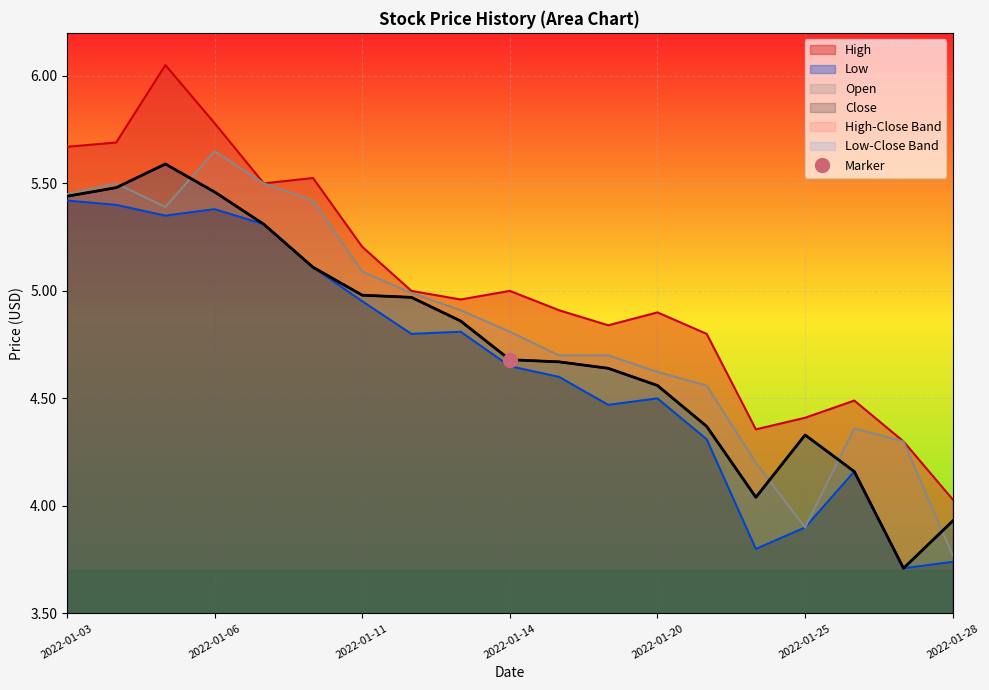

Rank the series by their maximum value, from lowest to highest.

Low, Close, Open, High